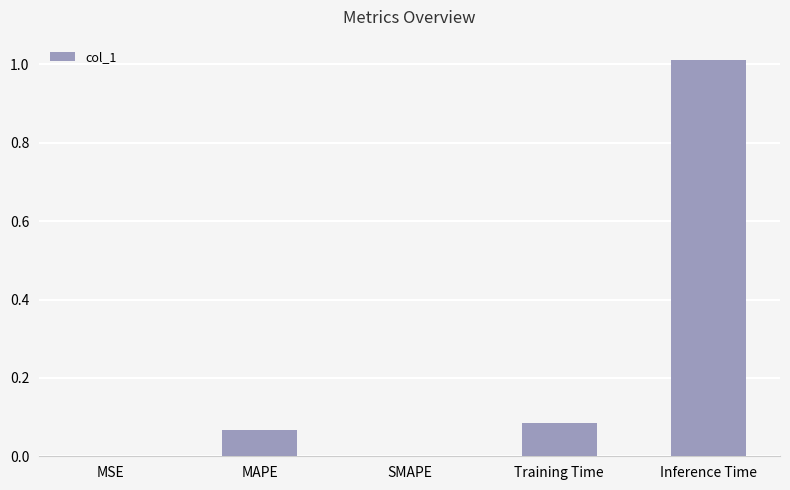

True or false: the data shows -0.6 at SMAPE.

False